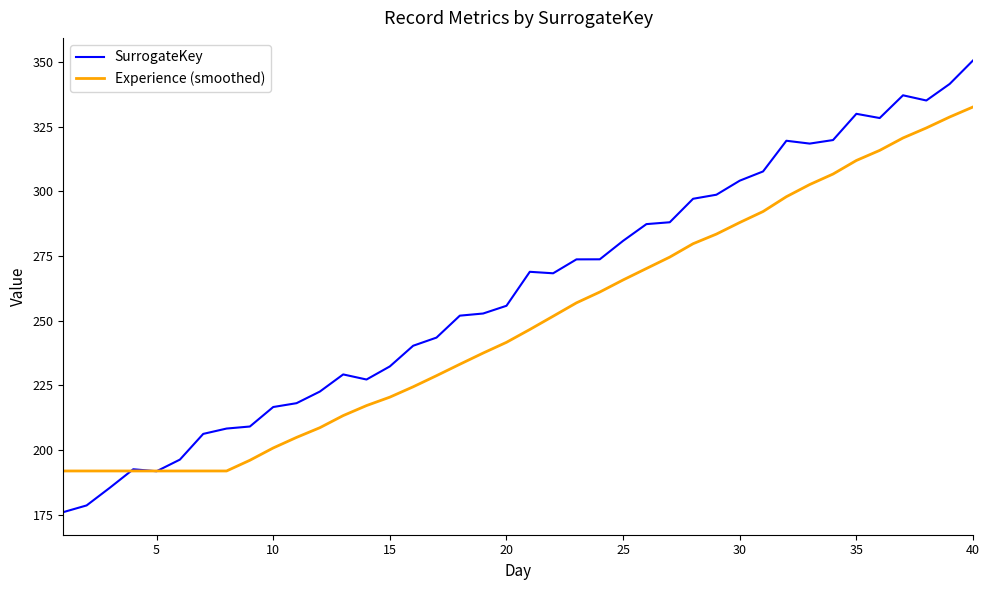

What is the average value of the Experience (smoothed) series?

249.3